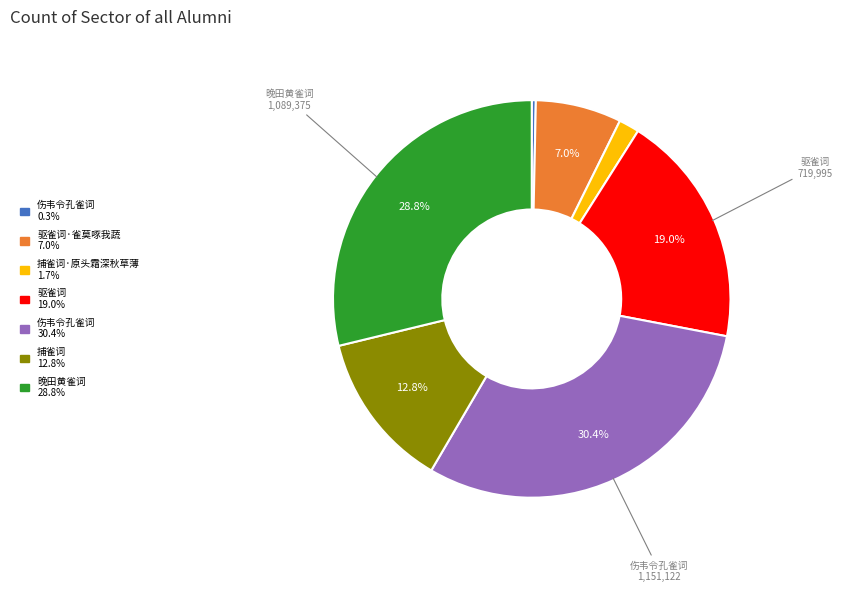

Does any single category account for the majority?

No